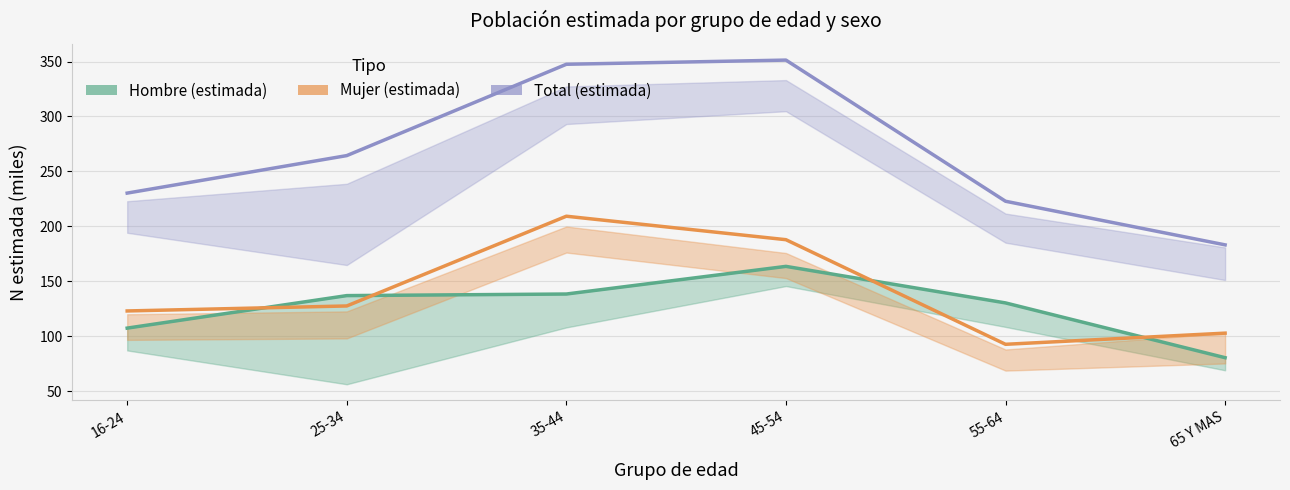

Is it true that Hombre (estimada) equals 80.4 at 65 Y MAS?

True